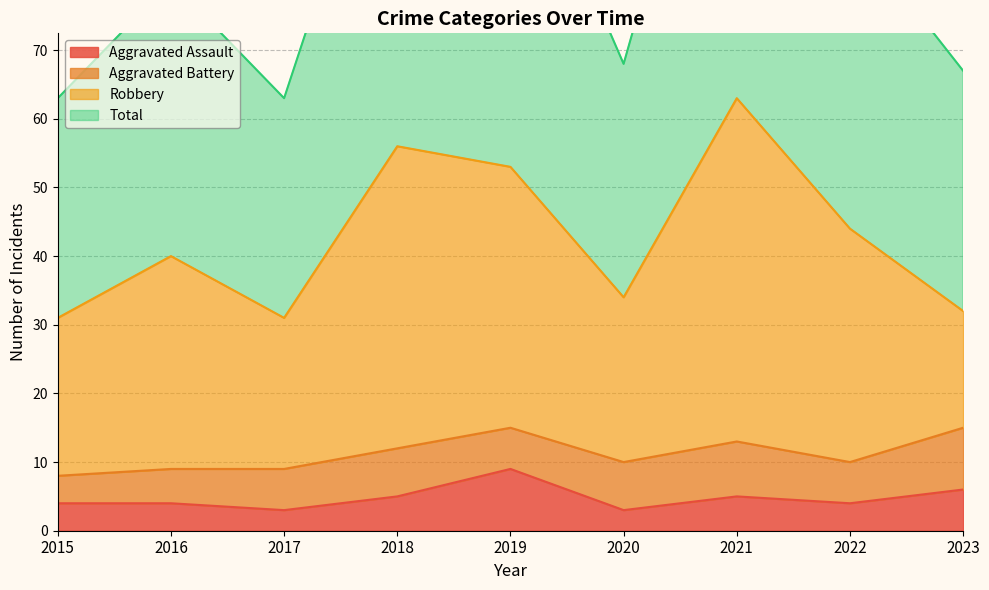

True or false: Aggravated Assault and Total cross at least once.

False